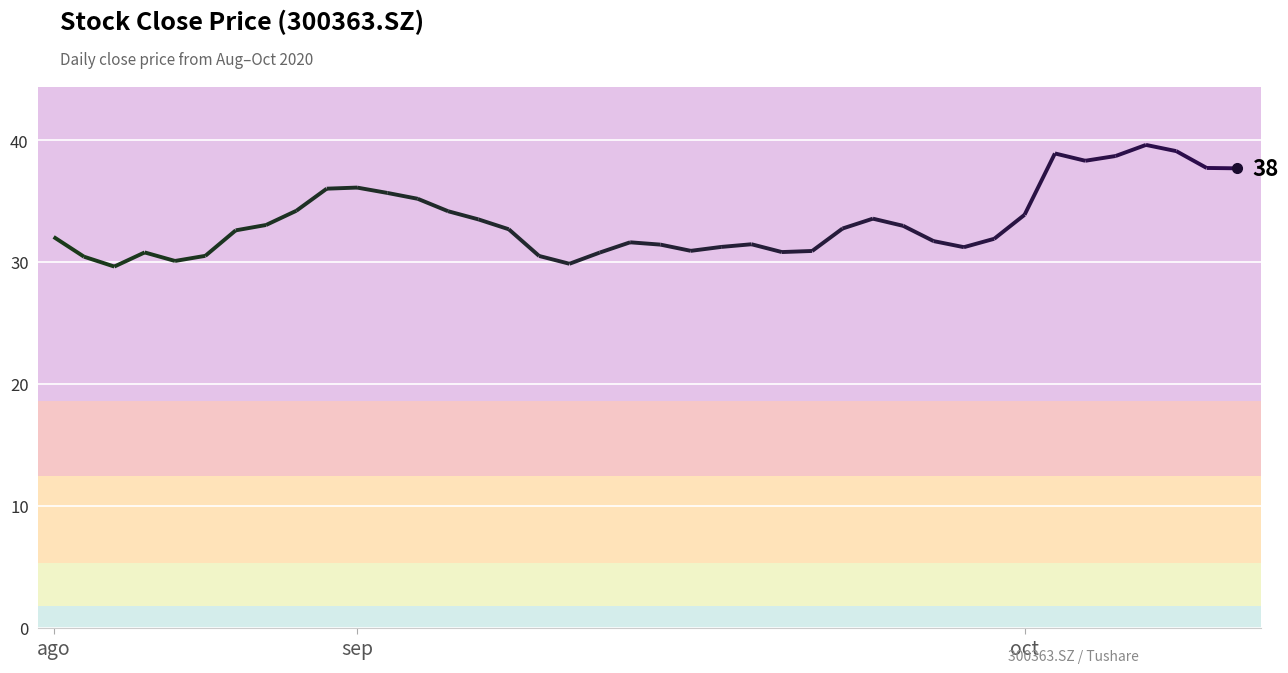

How many values are below 32?

18